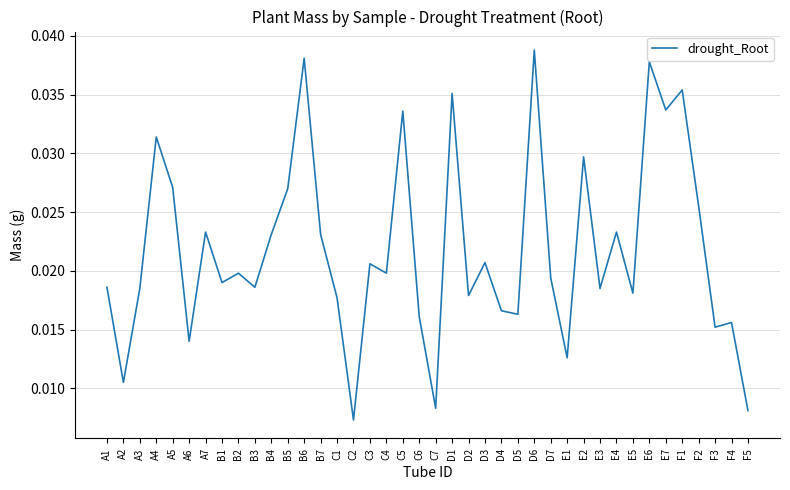

What position from the right is E6?

7